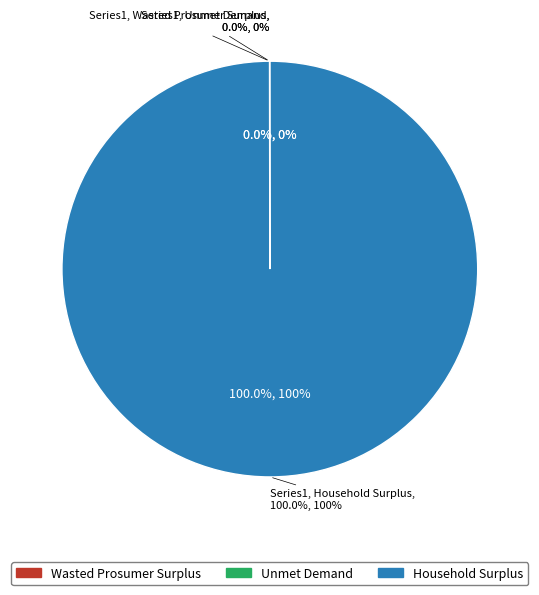

Does Household Surplus account for over 50% of the chart?

Yes